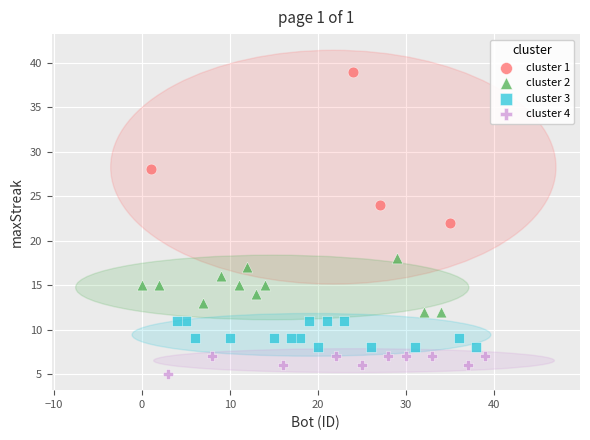

Which series contains the lowest Y value?

cluster 4